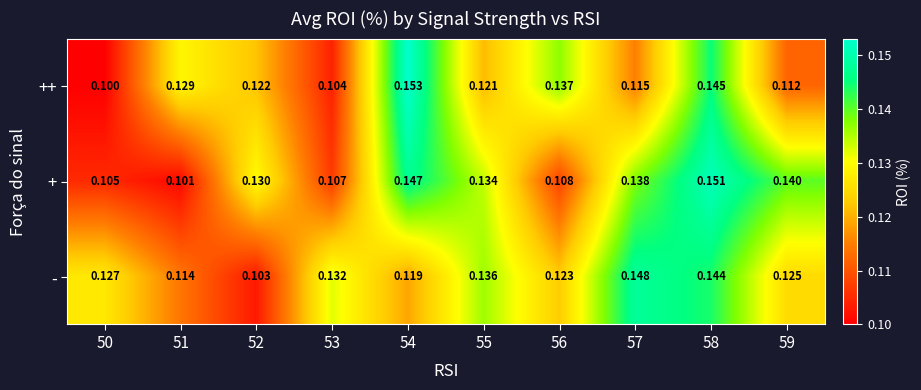

List the series in order of their peak value, lowest first.

-, +, ++